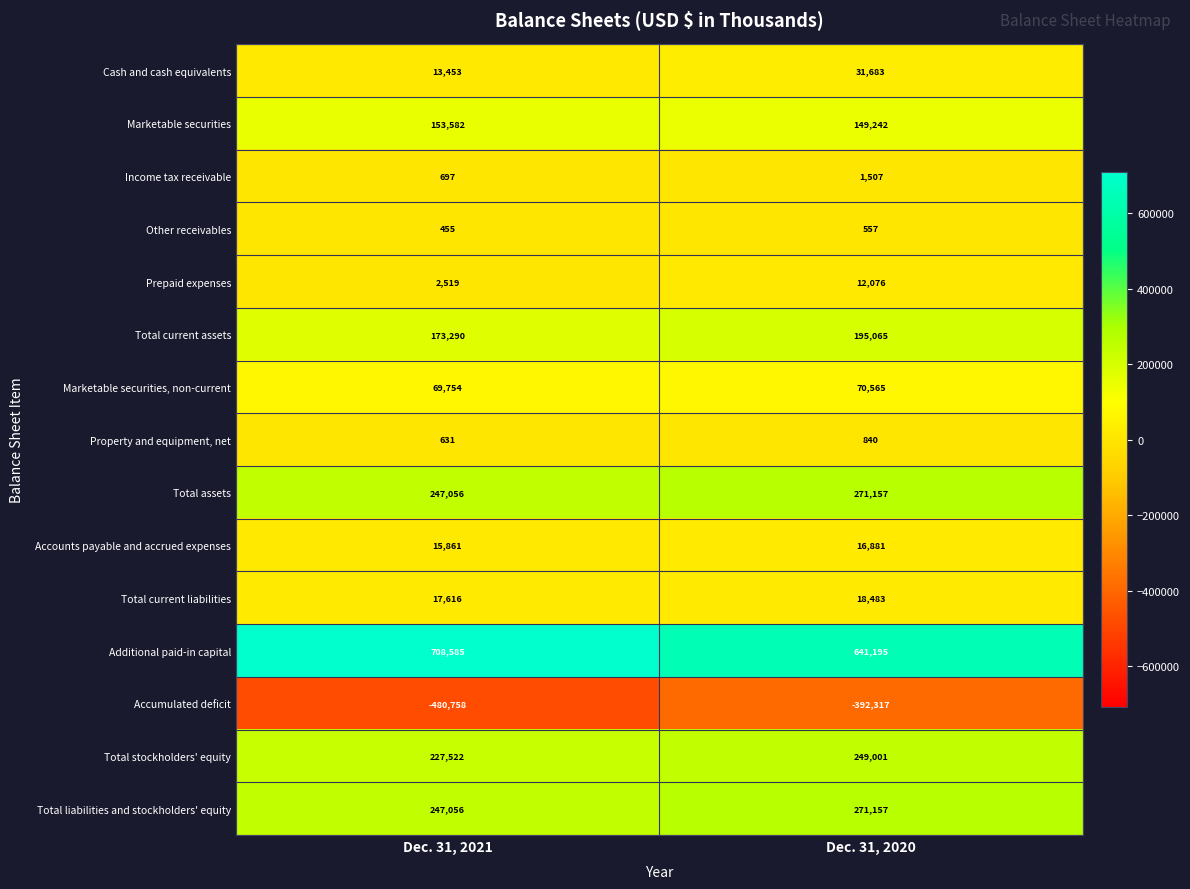

List the labels in order of Total stockholders' equity value, smallest first.

Dec. 31, 2021, Dec. 31, 2020